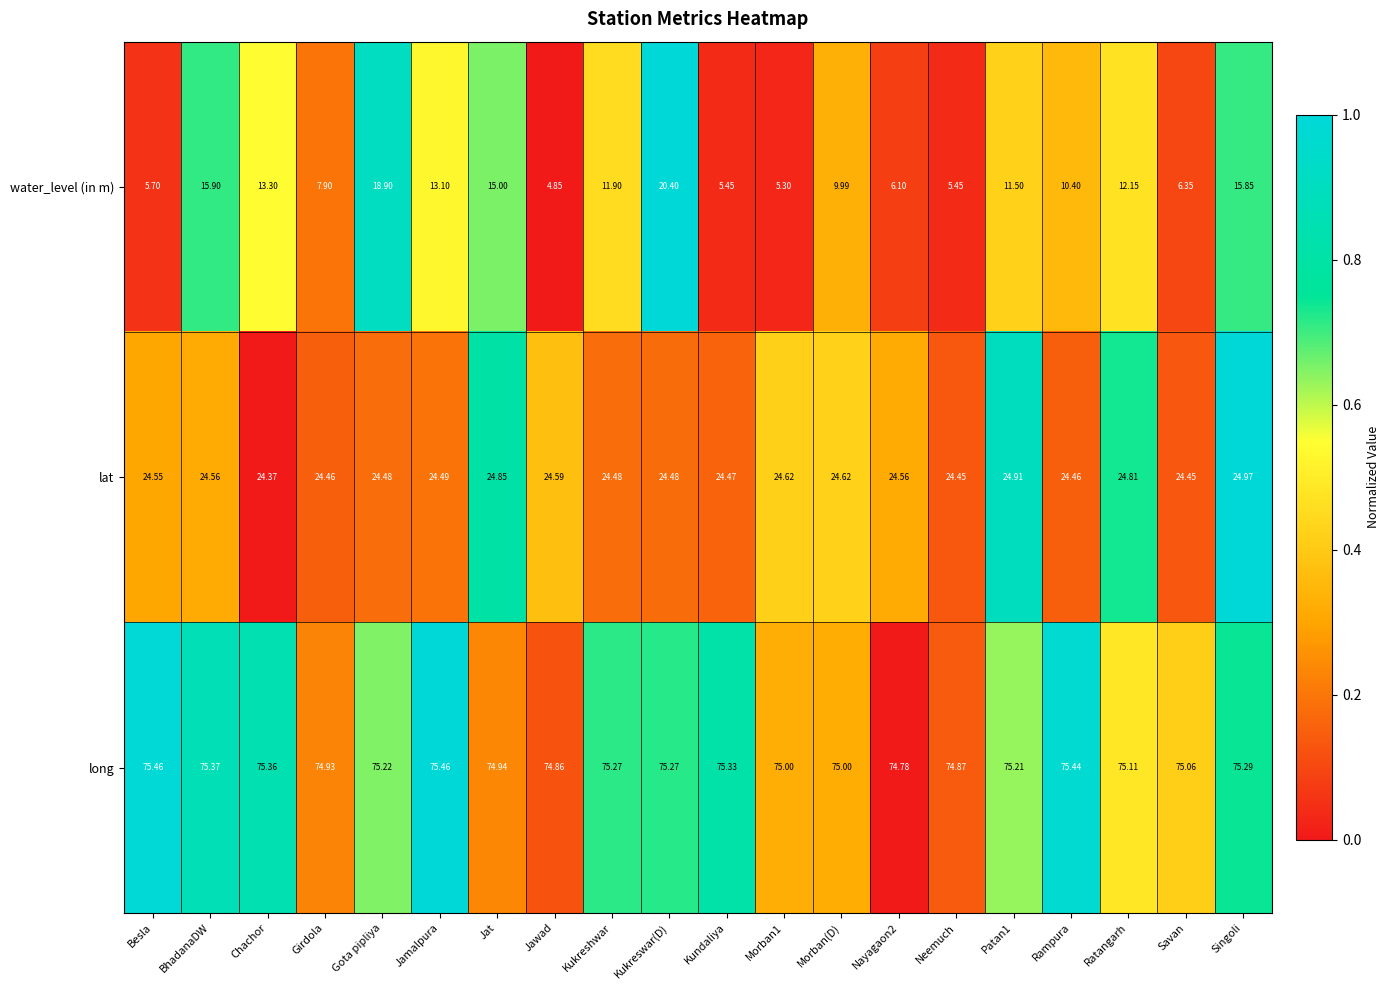

At which label does long first exceed 75?

Besla